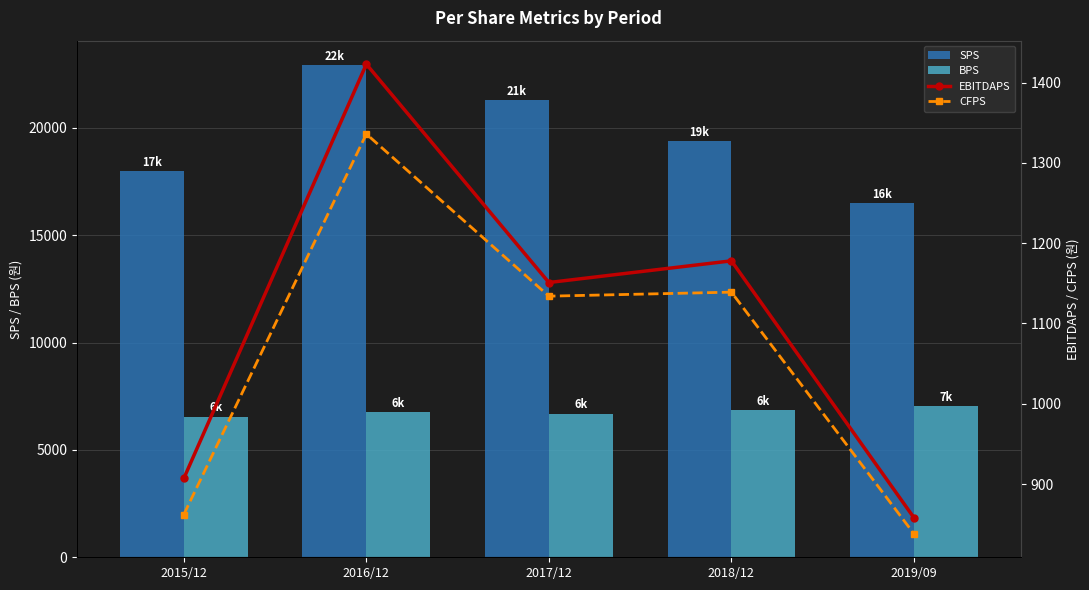

Where is SPS nearest to the value 19692?

2018/12